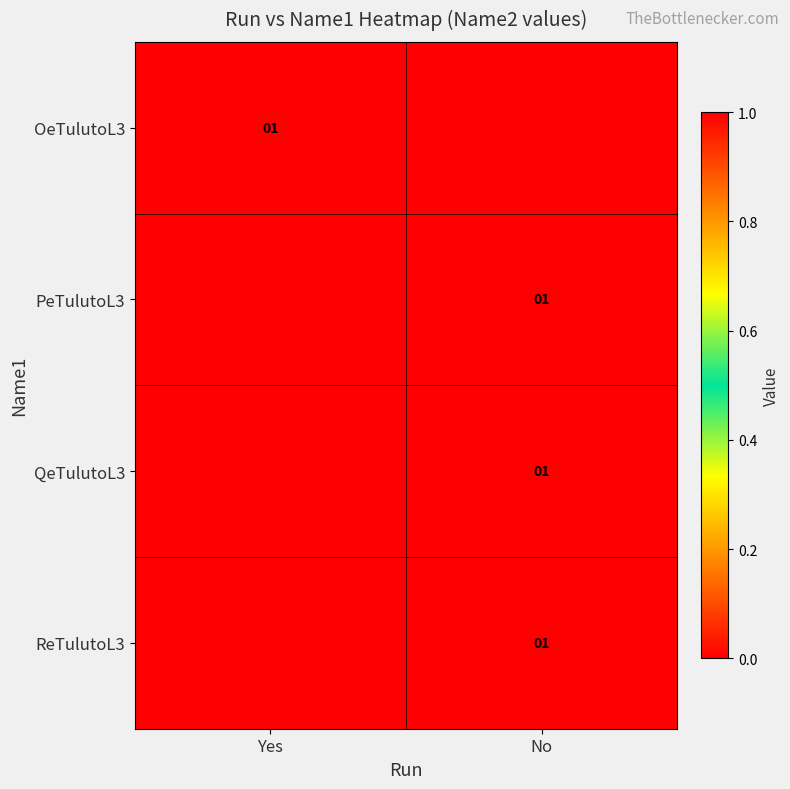

The value of OeTulutoL3 at Yes is 1. True or false?

True